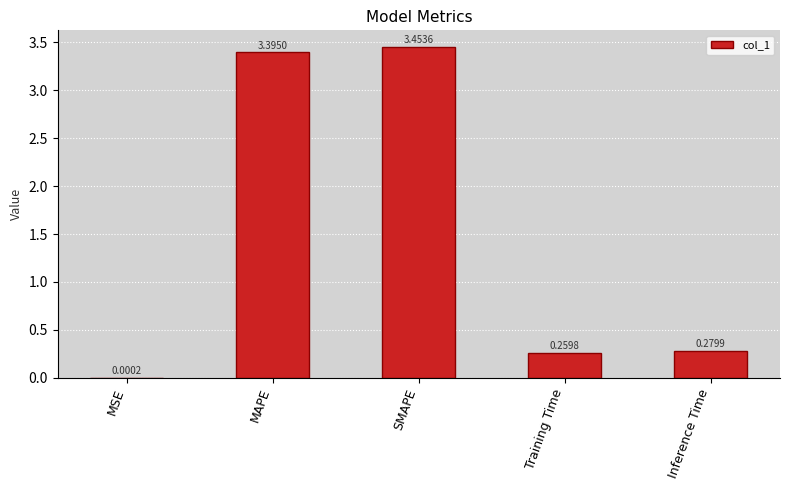

At which category does the chart reach its peak across all series?

SMAPE